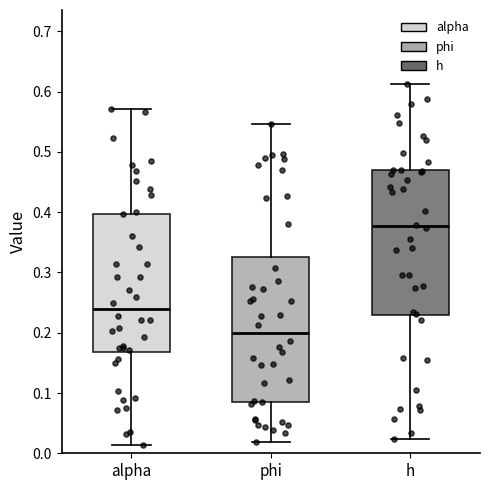

Reading left to right, transcribe this box plot: for each box, give where its median line is, the range the box spans, and where its two whiskers end, as read against the y-axis. The values are not printed on the chart, so give them approximately, as read against the axis.

alpha: median 0.24, box 0.17 to 0.40, whiskers 0.01 to 0.57
phi: median 0.20, box 0.08 to 0.33, whiskers 0.02 to 0.55
h: median 0.38, box 0.23 to 0.47, whiskers 0.02 to 0.61